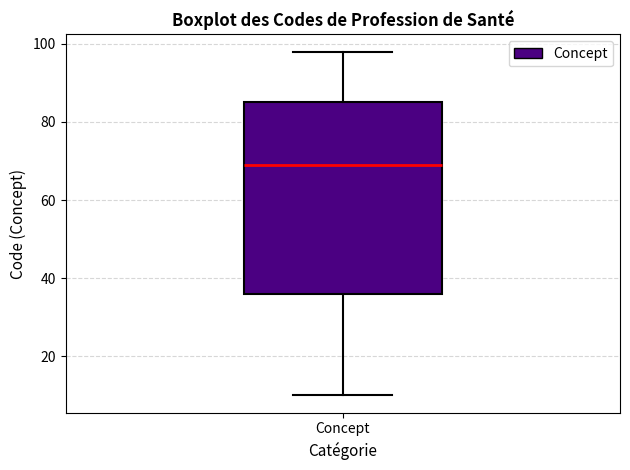

Where is the lower edge of the box for Concept on the y-axis? The values are not printed on the chart, so give them approximately, as read against the axis.

36